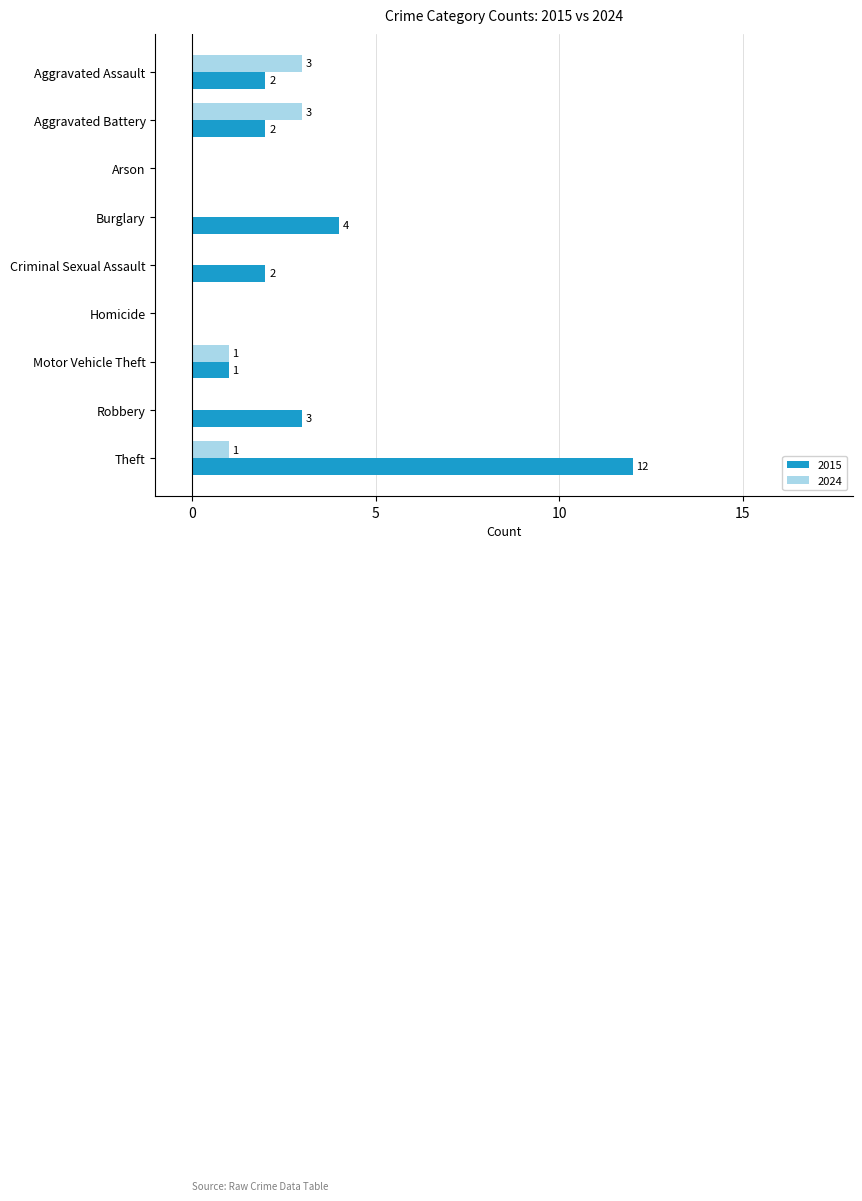

At which category does the chart reach its peak across all series?

Theft